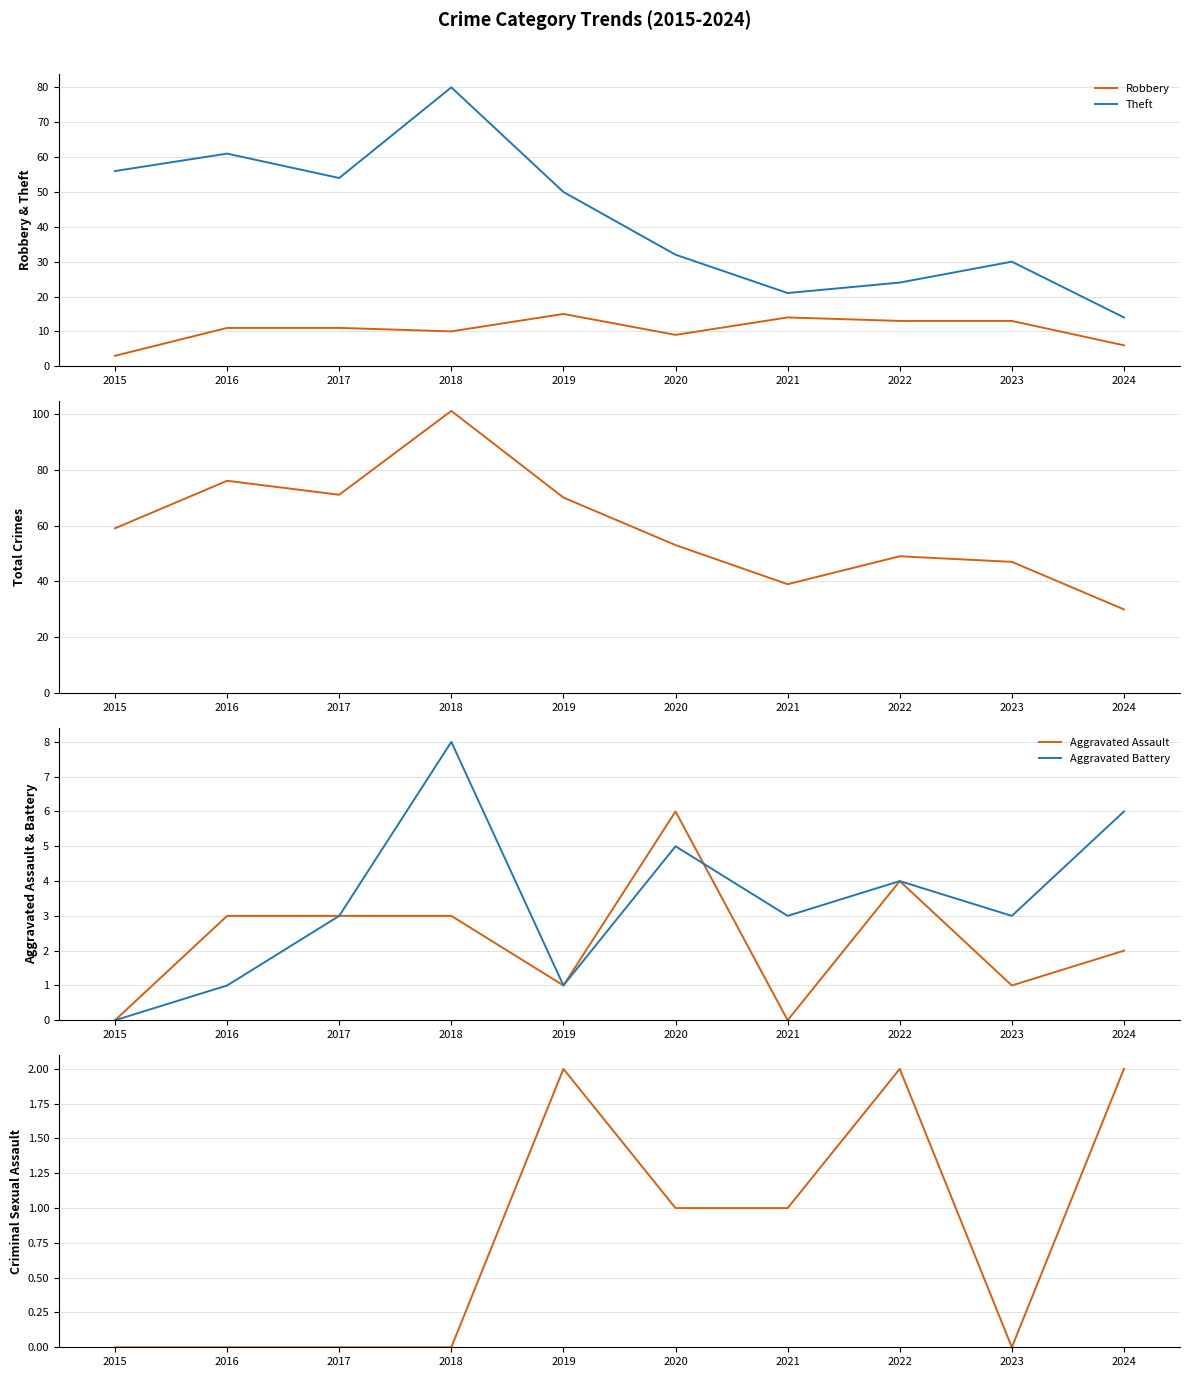

At which label does Aggravated Assault first exceed 3?

2020